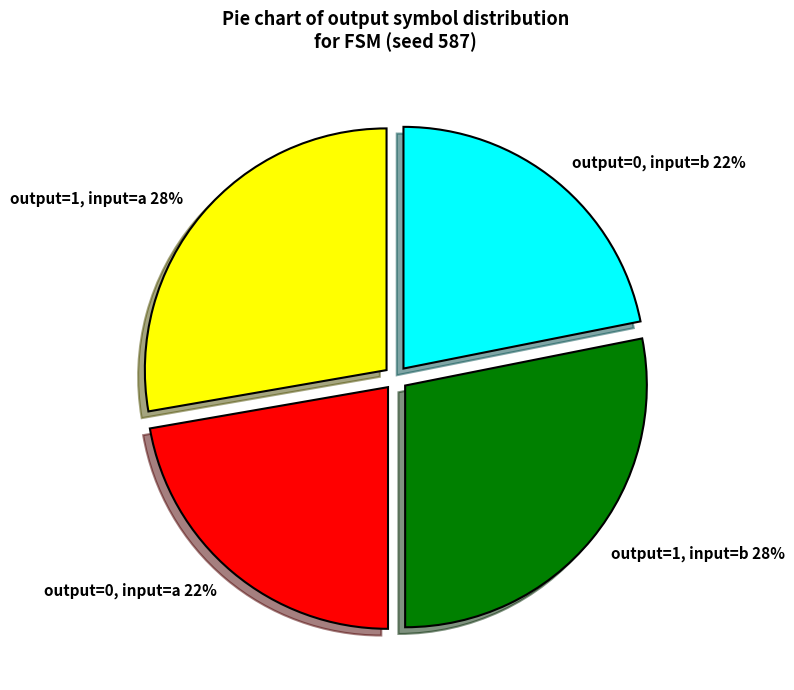

Is it true that output=1, input=b 28% is 28% of the pie?

True